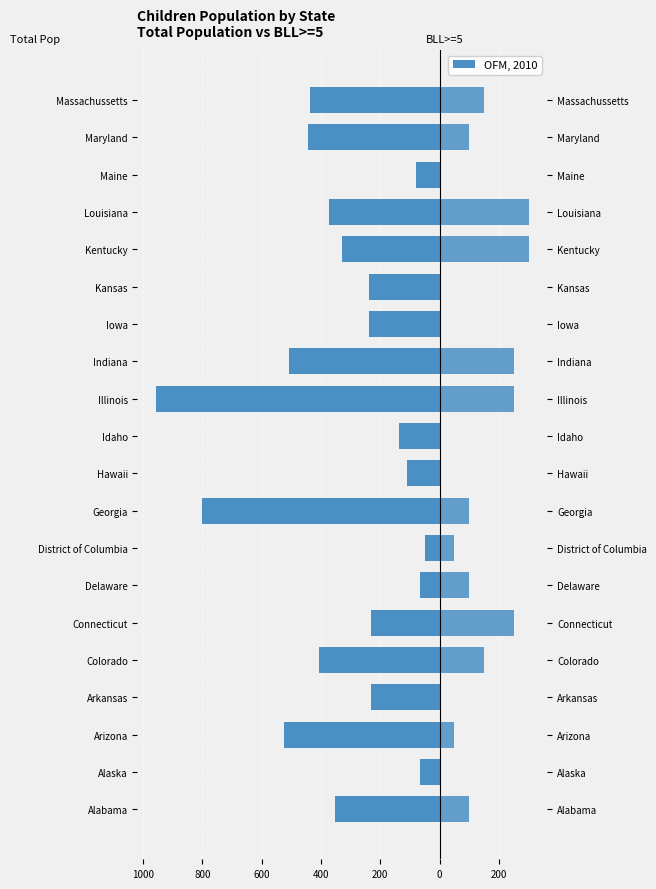

What is the average value of the BLL>=5 (scaled) series?

107.5